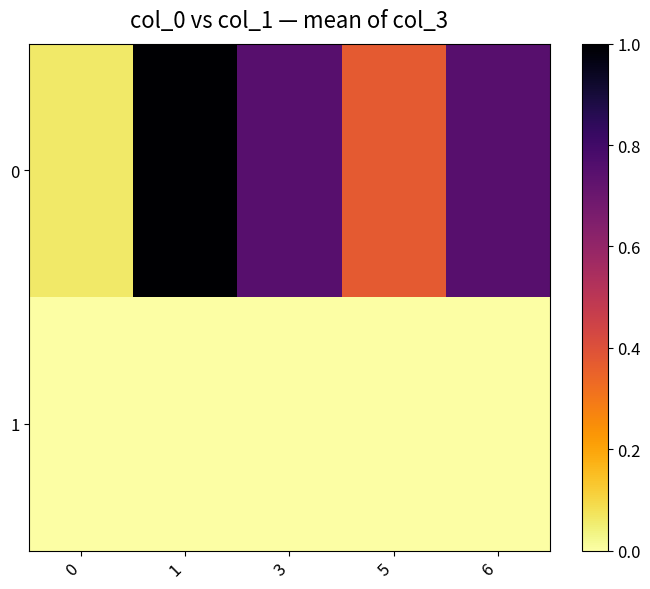

Reading right to left, extract all data points from this chart.

0: 6=0.7	5=0.4	3=0.7	1=1.0	0=0.1
1: 6=0.0	5=0.0	3=0.0	1=0.0	0=0.0